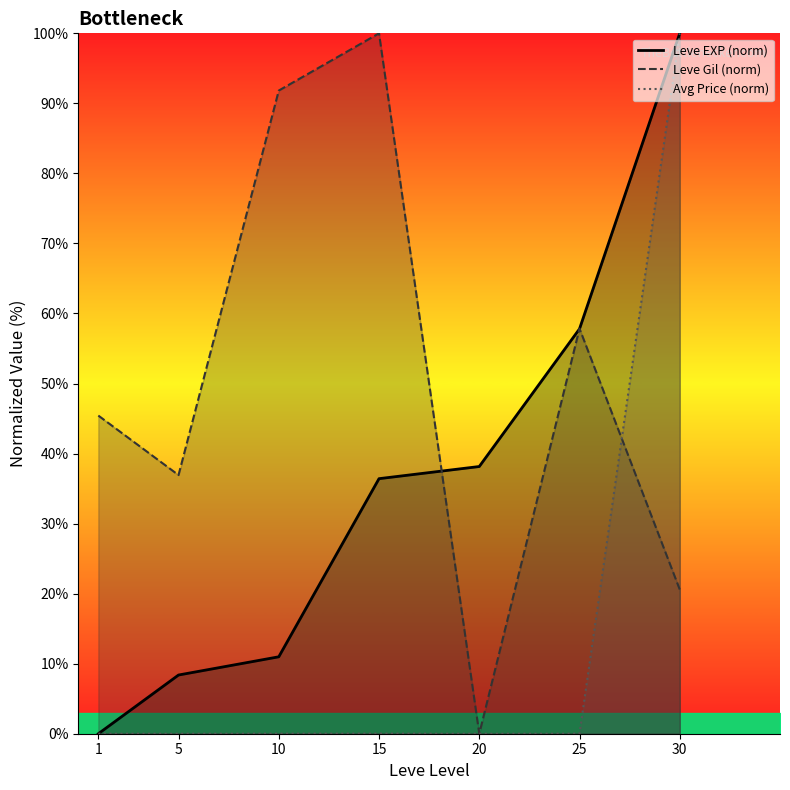

At which category does Leve Gil (norm) reach its first local peak?

15